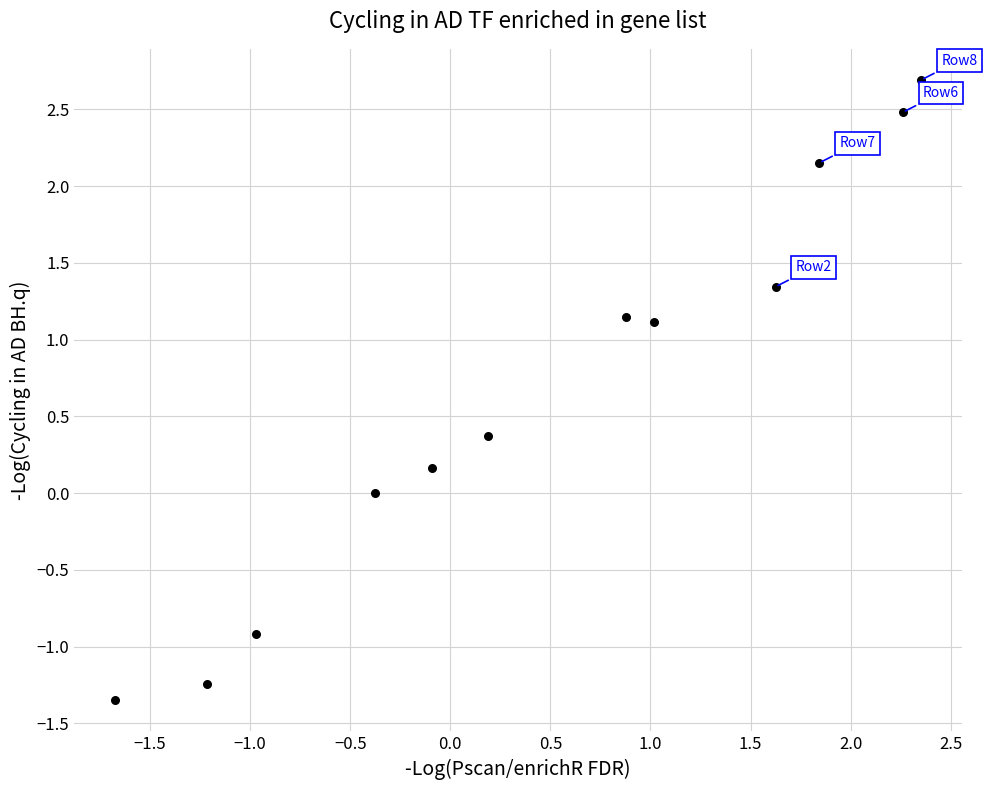

What is the average Y value?

0.7